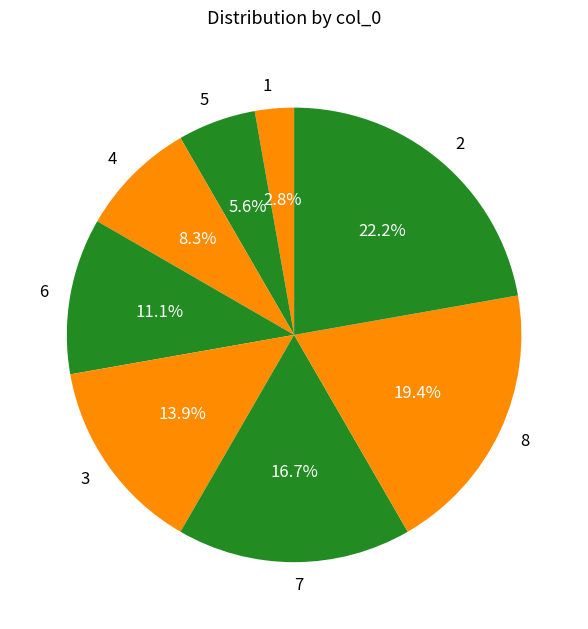

How many segments does this pie chart have?

8